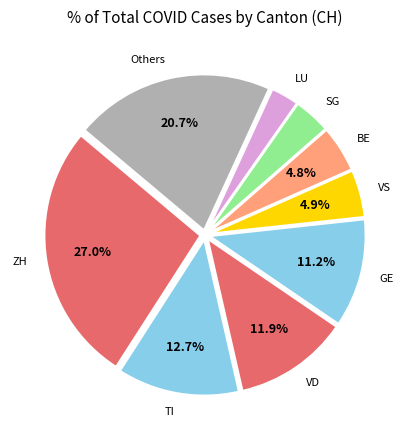

How many slices are in this pie chart?

9